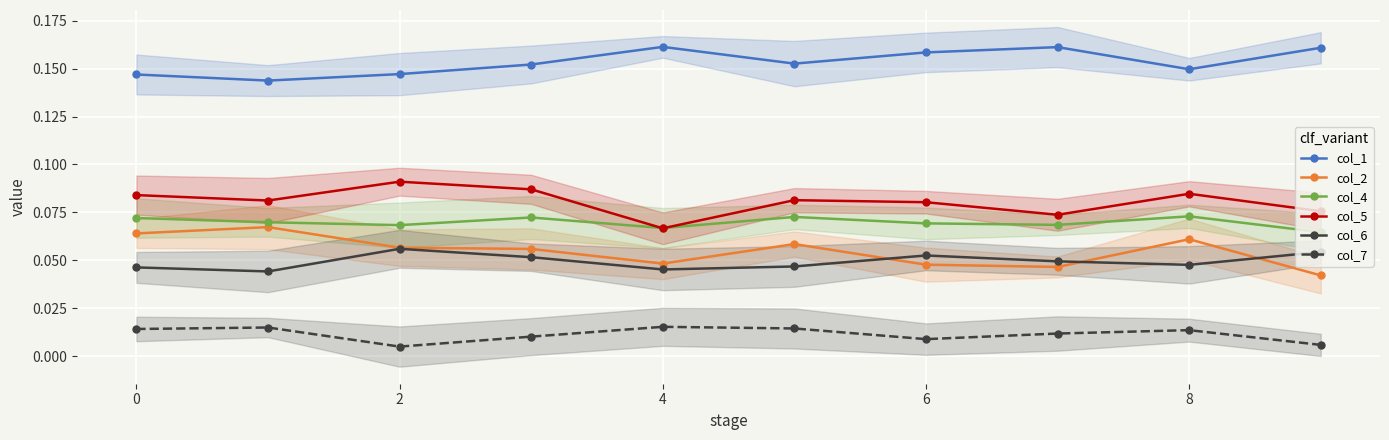

What is the label of the 1st point from the right?

9